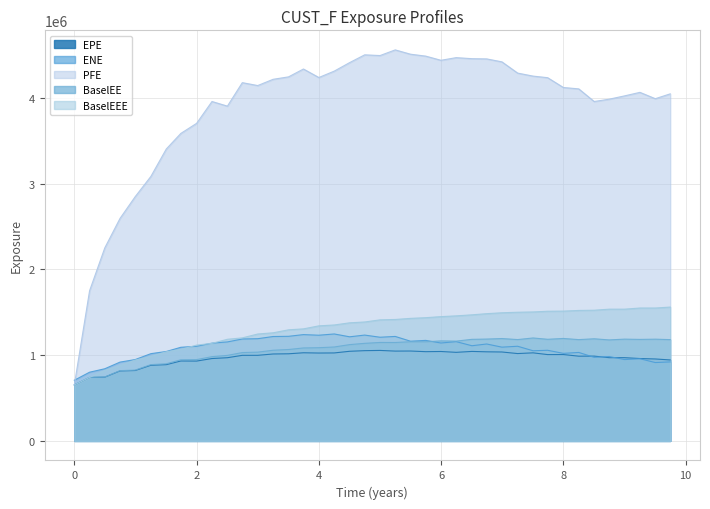

What is the average value of the PFE series?

3890726.8